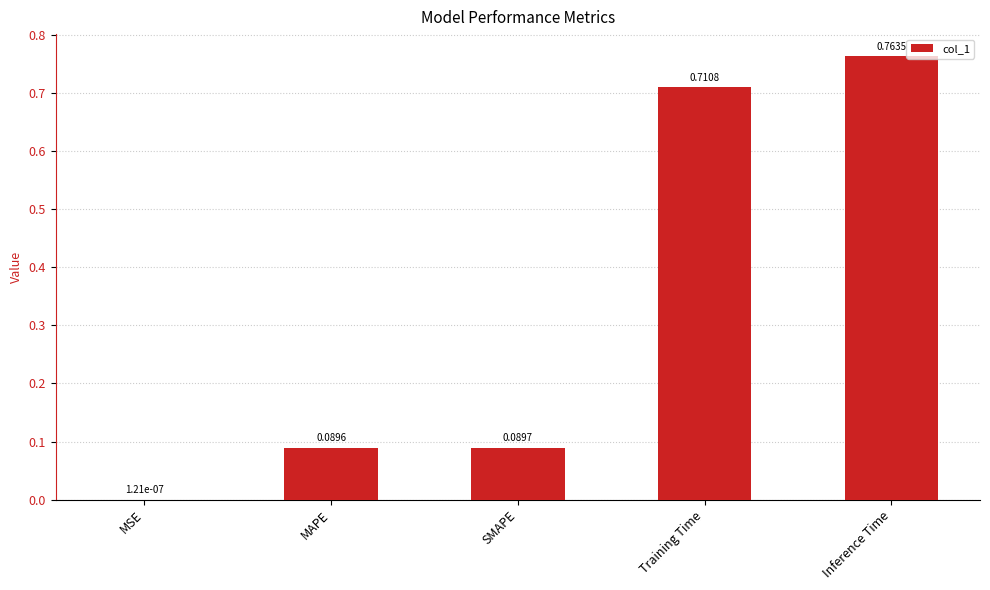

Which label corresponds to the largest value in the chart?

Inference Time